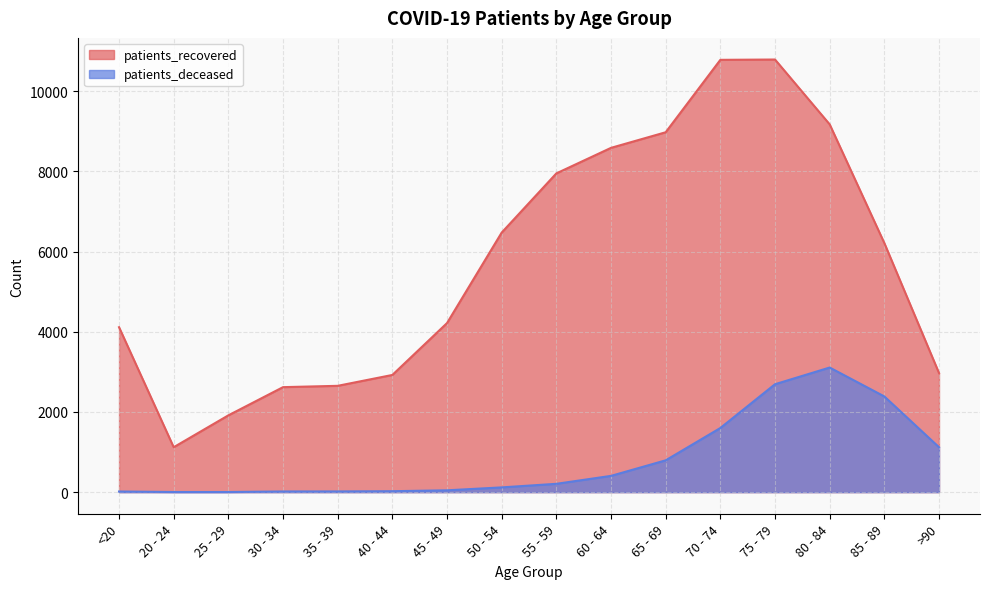

Which series changed the most between 45 - 49 and 55 - 59?

patients_recovered